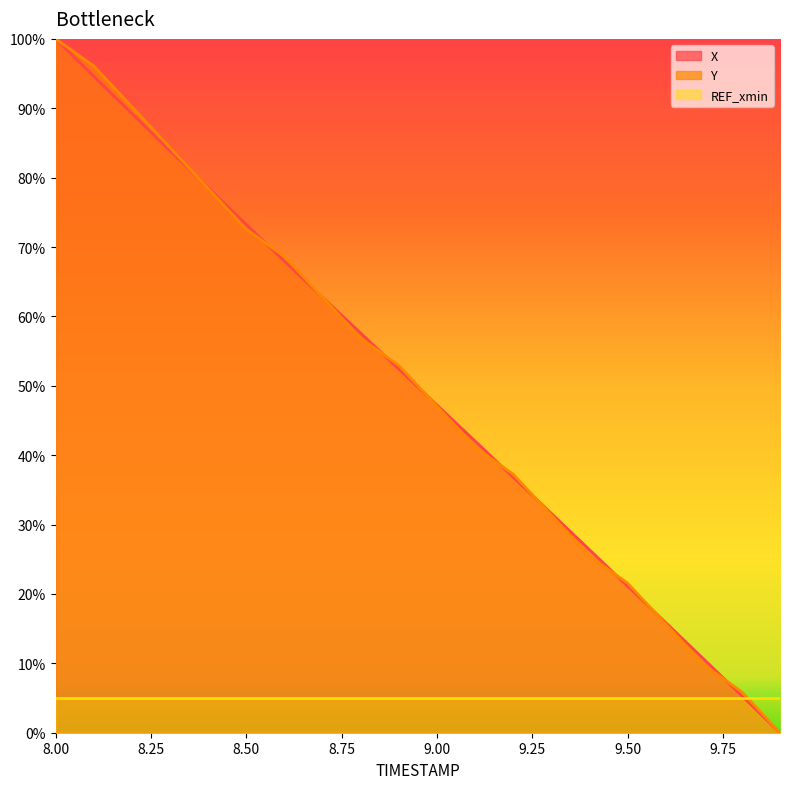

Between which two adjacent categories do X and Y first intersect?

8.3 and 8.4